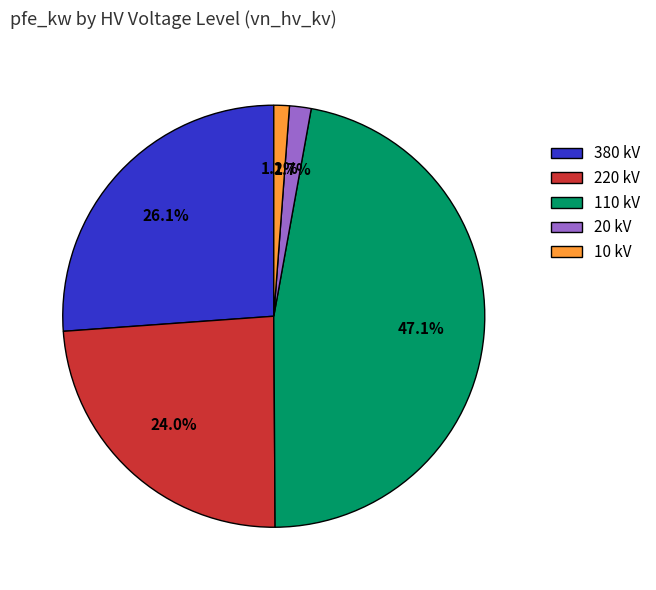

Which category has the biggest portion of the pie?

110 kV